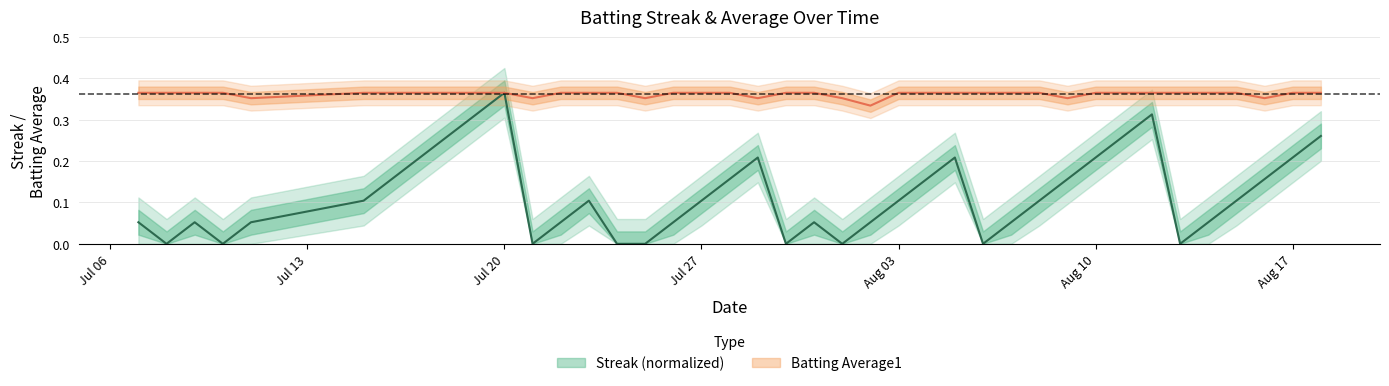

True or false: Batting Average1 and Streak intersect in this chart.

False